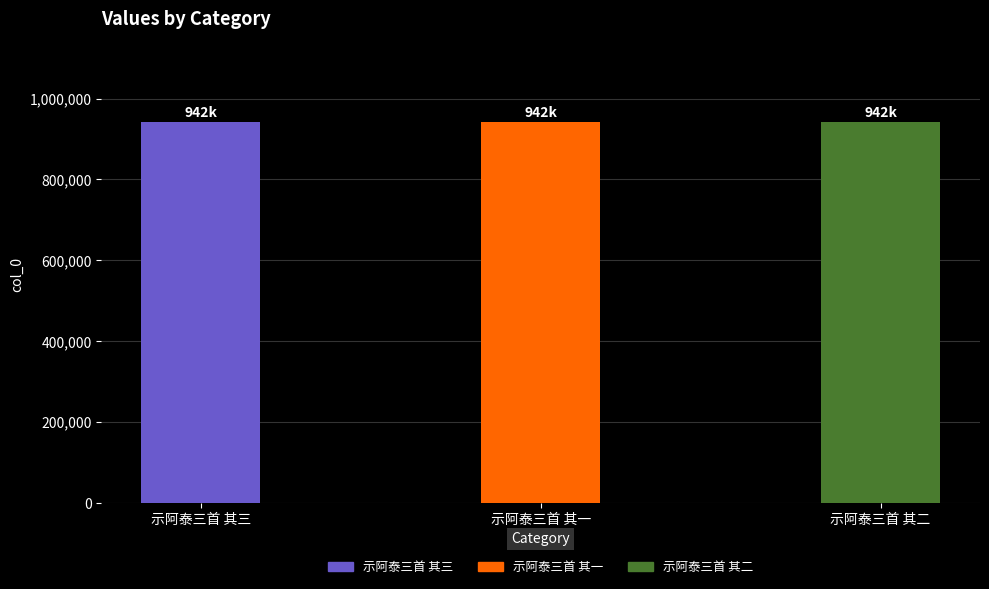

What is the change in value from 示阿泰三首 其三 to 示阿泰三首 其二?

+1